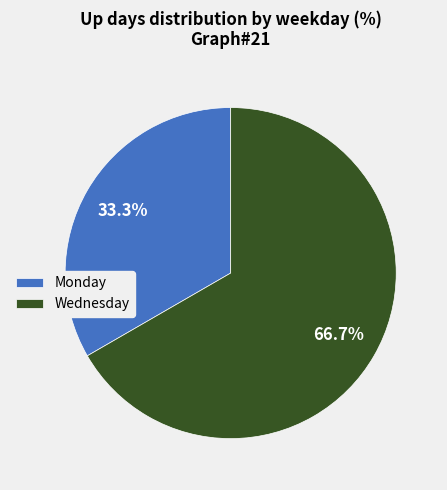

What percentage is NOT represented by Monday?

66.7%